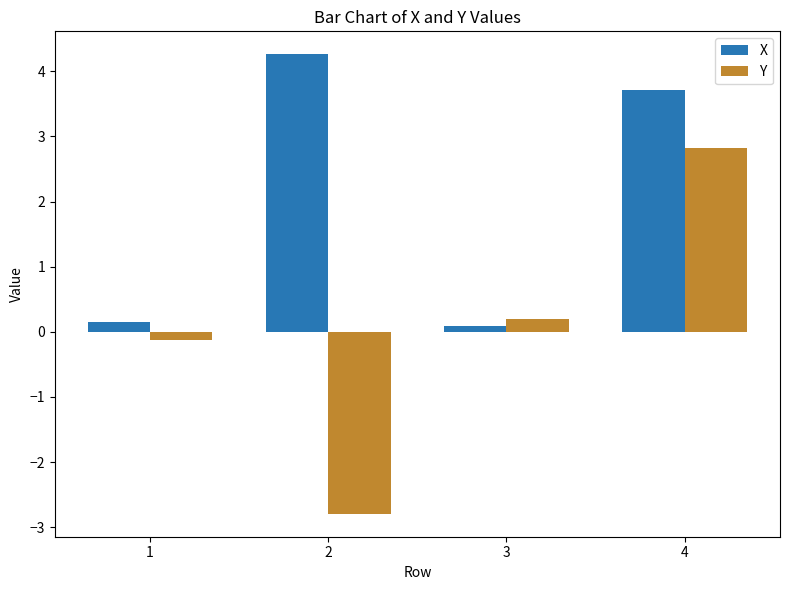

What is the approximate value of Y at 2?

-2.8